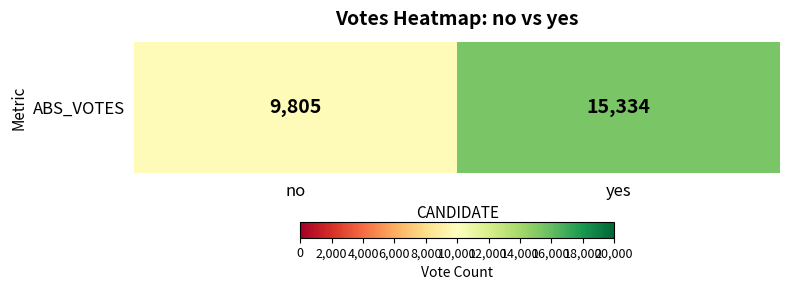

What is the difference between the values at no and yes?

5529